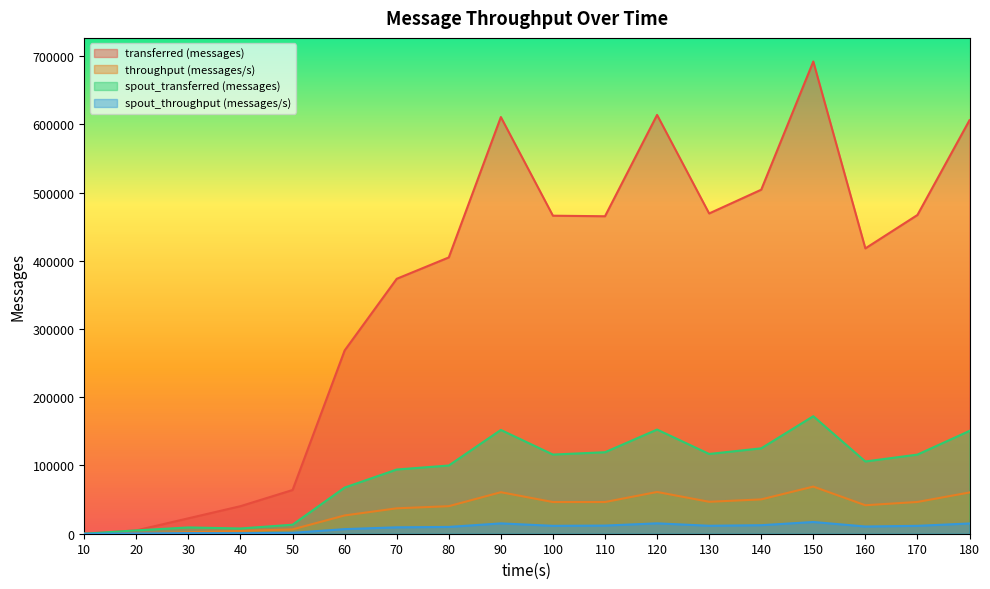

What are all the series names shown in the legend?

transferred (messages), throughput (messages/s), spout_transferred (messages), spout_throughput (messages/s)